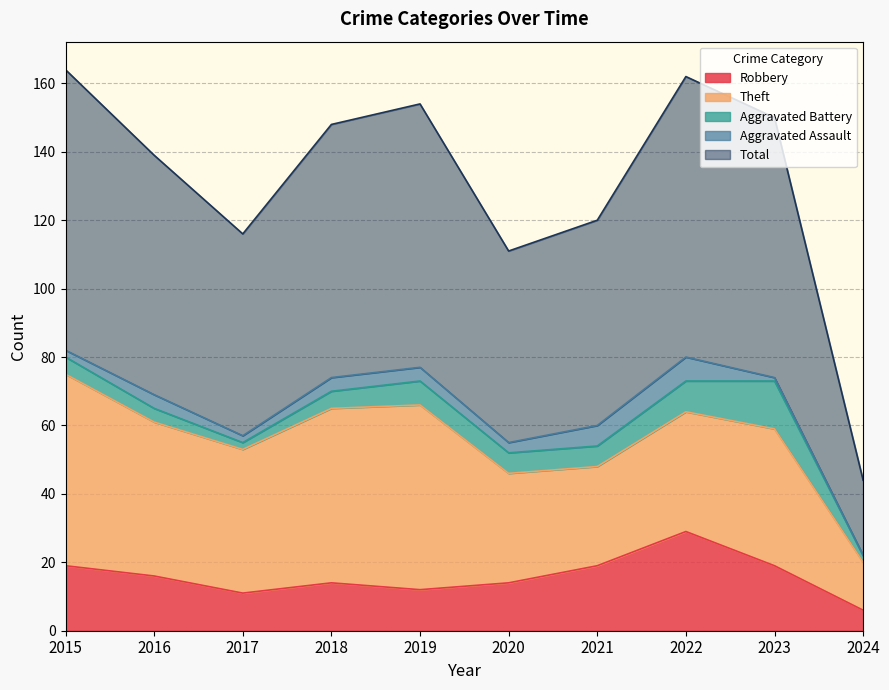

What is the approximate value of Robbery at 2017?

11